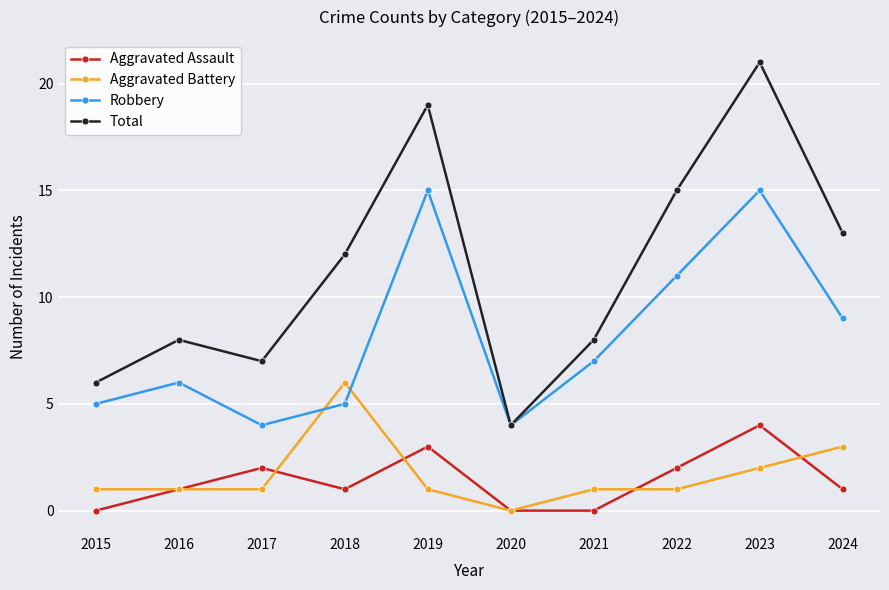

Read the Robbery value at 2017.

4